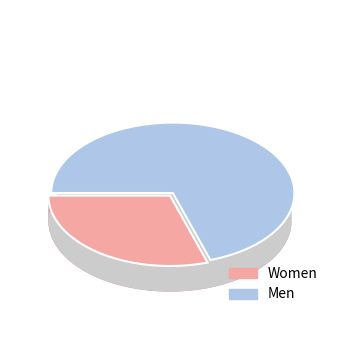

How many segments does this pie chart have?

2